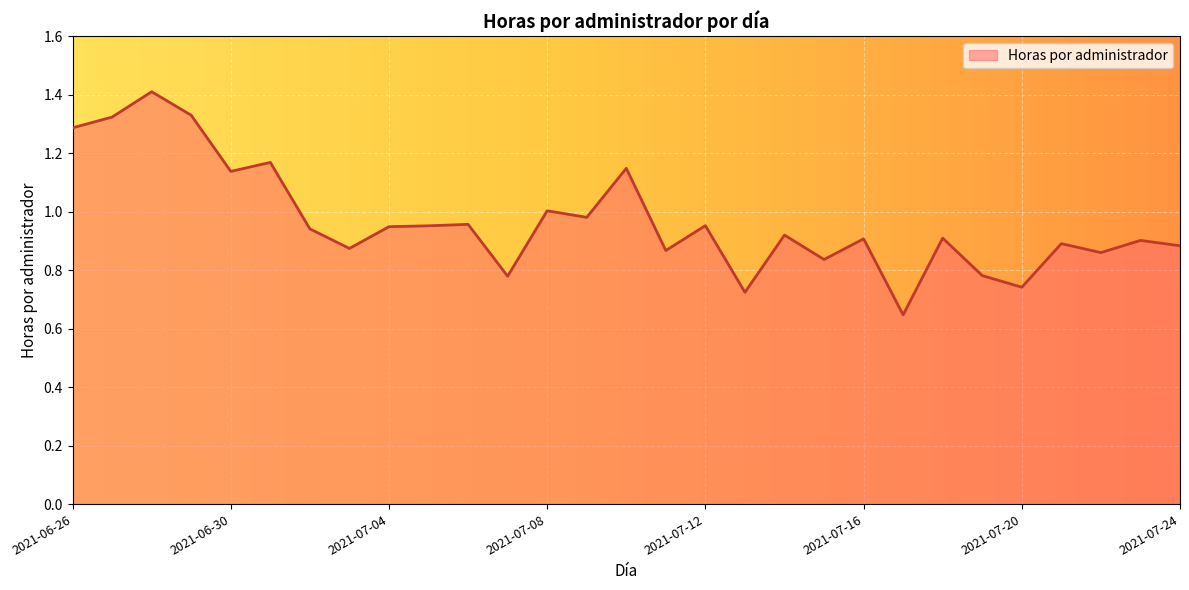

What is the maximum value shown in the chart?

1.4